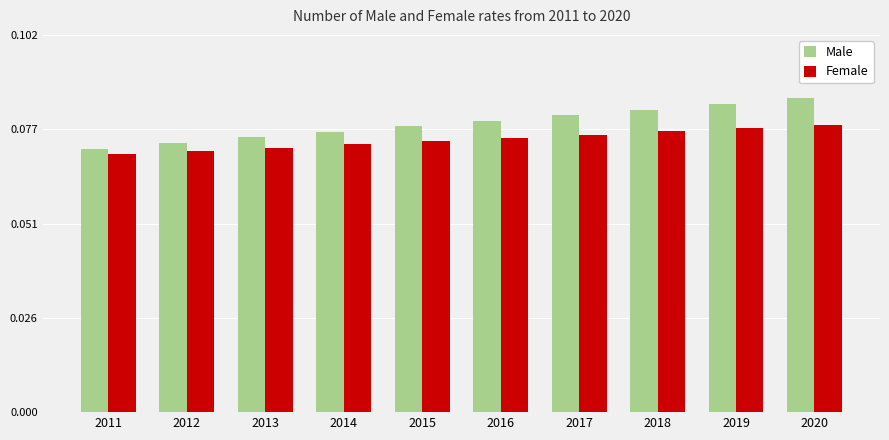

Rank the series by their maximum value, from lowest to highest.

Female, Male